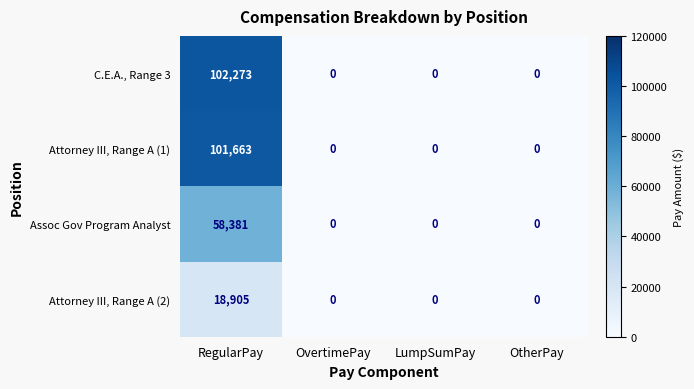

At how many categories does at least one series exceed 100211?

1